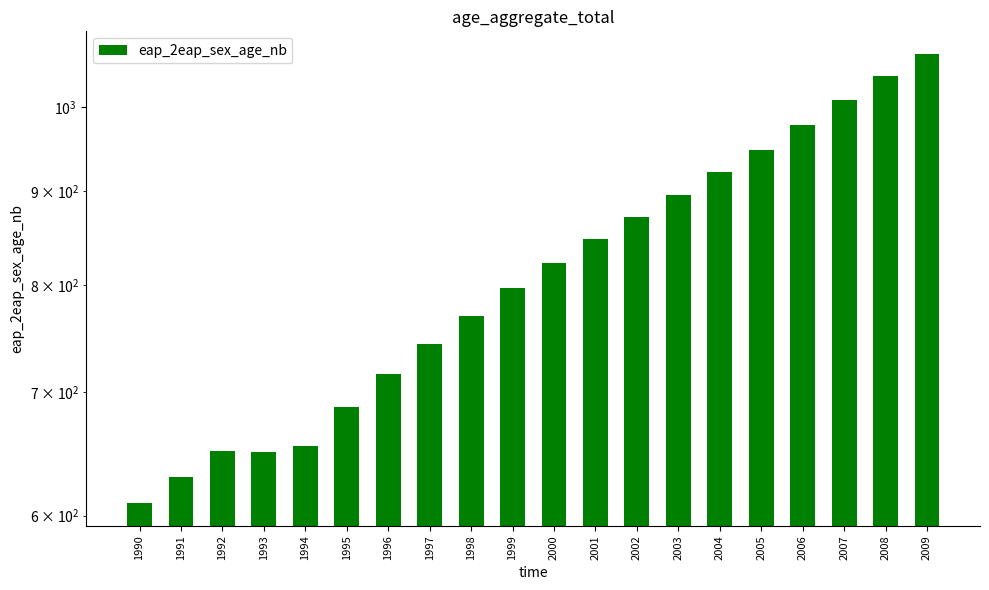

Rank the categories by value from highest to lowest.

2009, 2008, 2007, 2006, 2005, 2004, 2003, 2002, 2001, 2000, 1999, 1998, 1997, 1996, 1995, 1994, 1992, 1993, 1991, 1990